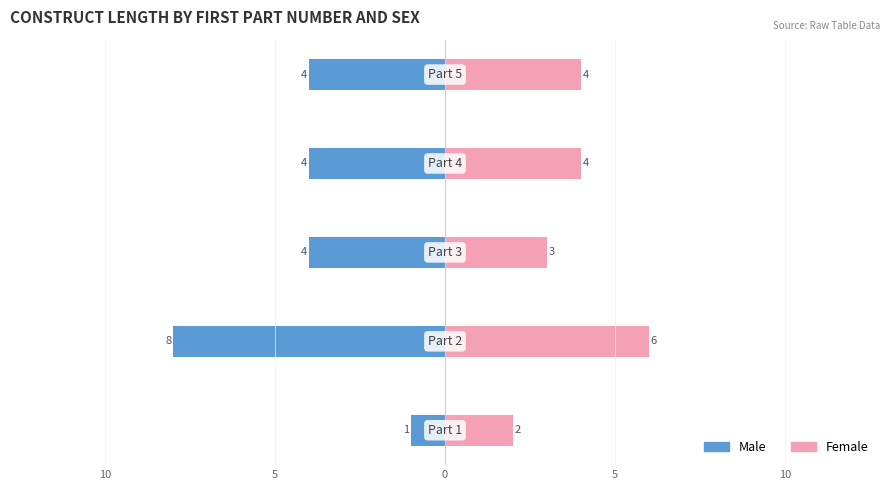

Reading right to left, list all the values displayed in this chart.

Male: 5=-4	0=-4	5=-4	10=-8	15=-1
Female: 5=4	0=4	5=3	10=6	15=2